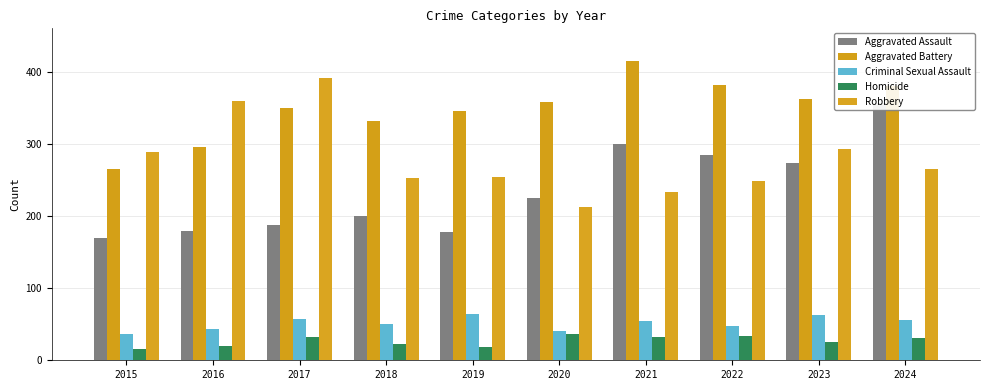

True or false: Robbery has a value of 145 at 2018.

False